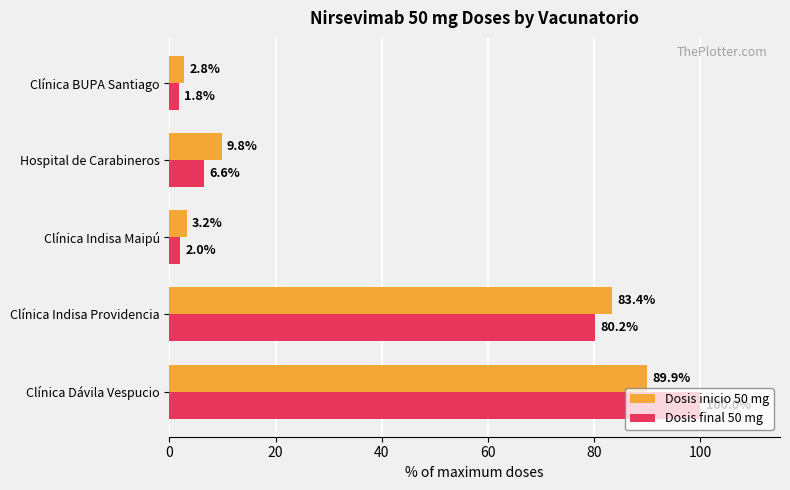

At which label is Dosis inicio 50 mg closest to 46?

Hospital de Carabineros